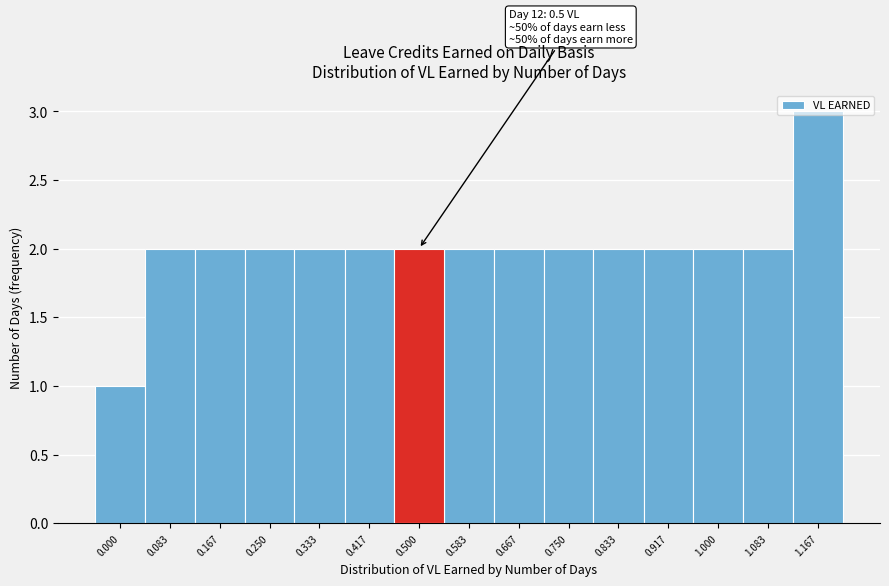

What is the value of the 13th bar from the left?

2